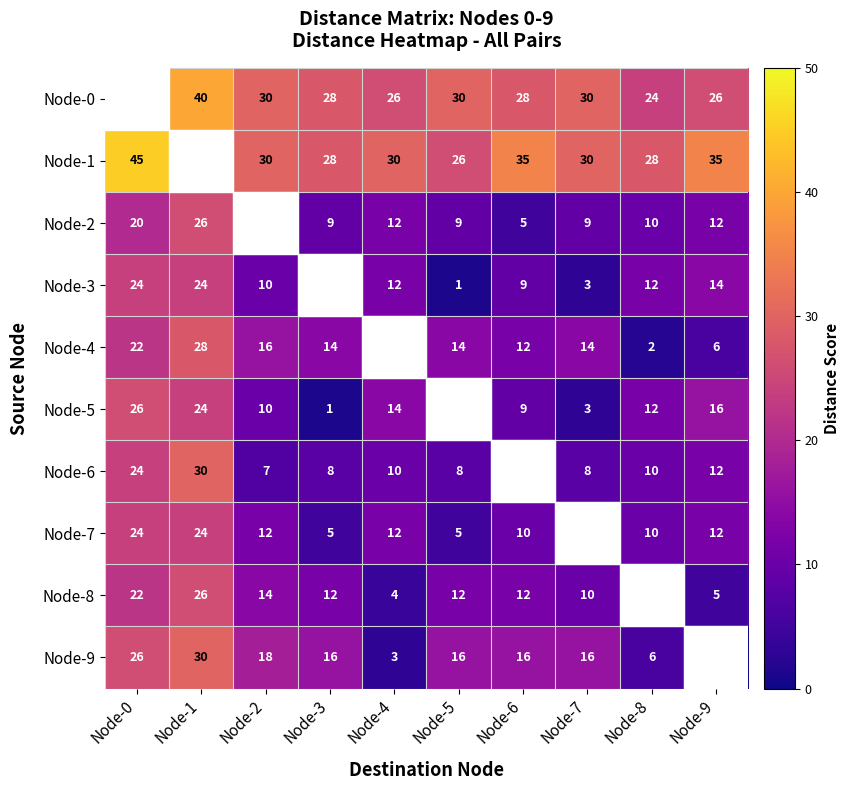

Is the value of Node-8 at Node-3 greater than the value of Node-2 at Node-6?

Yes